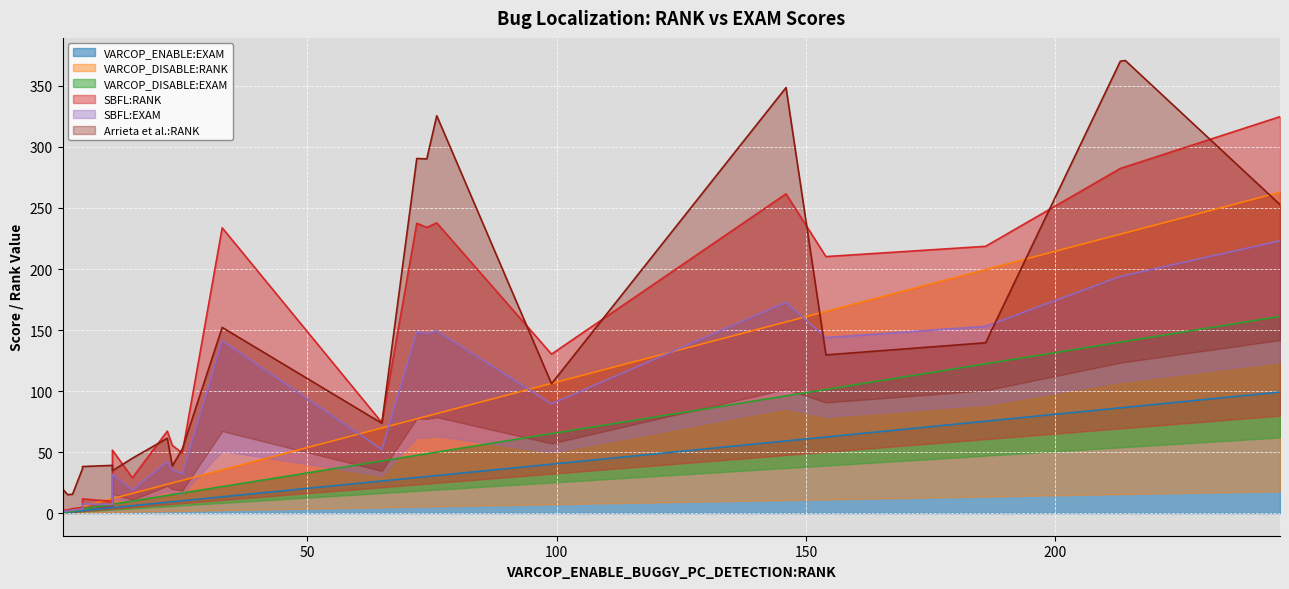

Which has a higher value, 2 or 146?

146